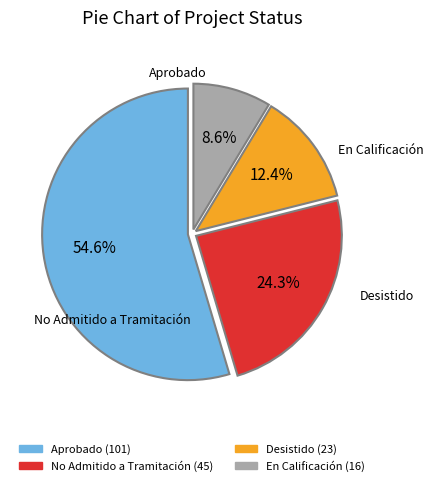

True or false: Desistido accounts for 1% of the total.

False